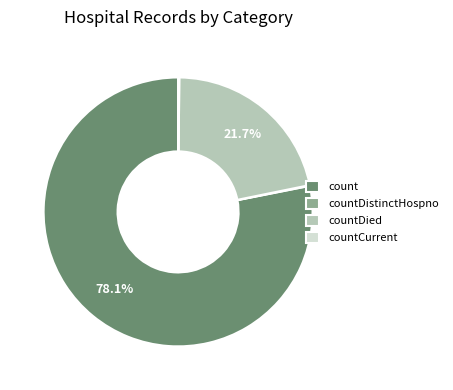

Between count and countDied, which is larger?

count